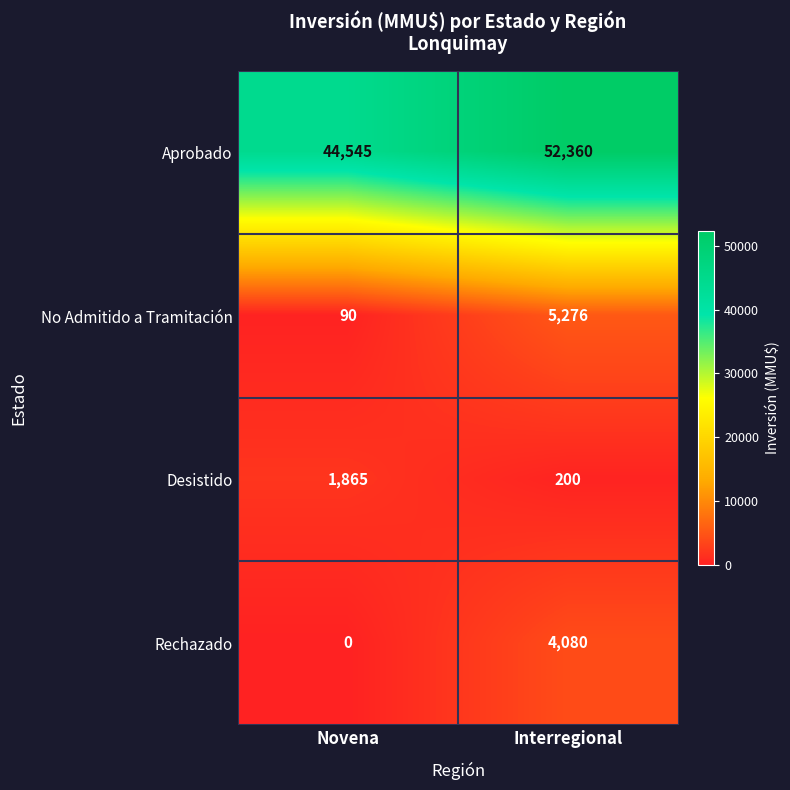

Reading left to right, list all the values displayed in this chart.

Aprobado: 44545	52360
No Admitido a Tramitación: 90	5276
Desistido: 1865	200
Rechazado: 0	4080